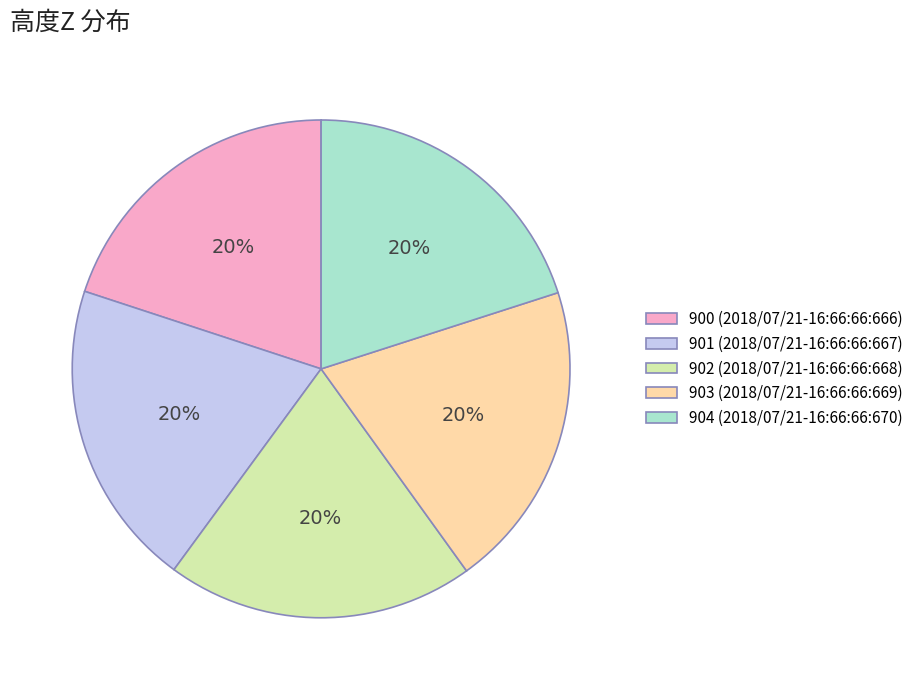

The 902 (2018/07/21-16:66:66:668) slice represents 20% of the pie. True or false?

True